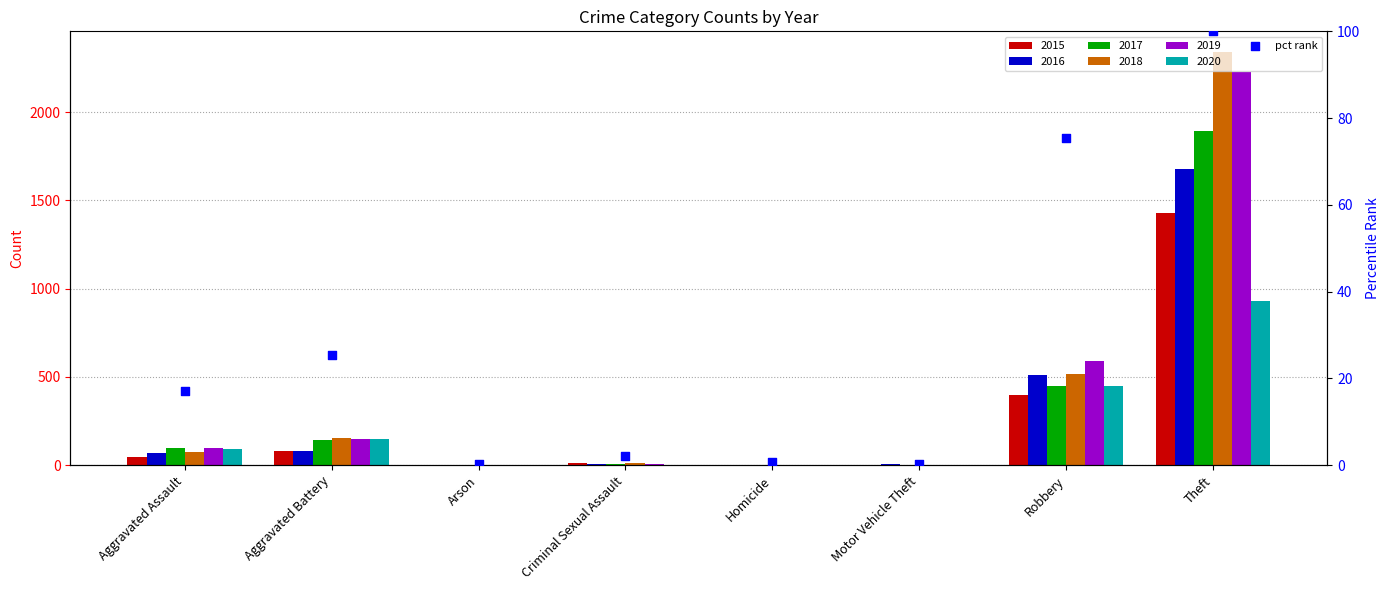

What is the change in value from Motor Vehicle Theft to Robbery?

+75.1